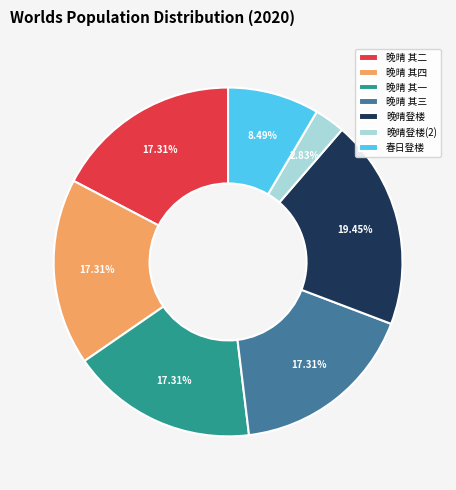

Do 春日登楼 and 晚晴 其三 together represent more than half of the pie?

No